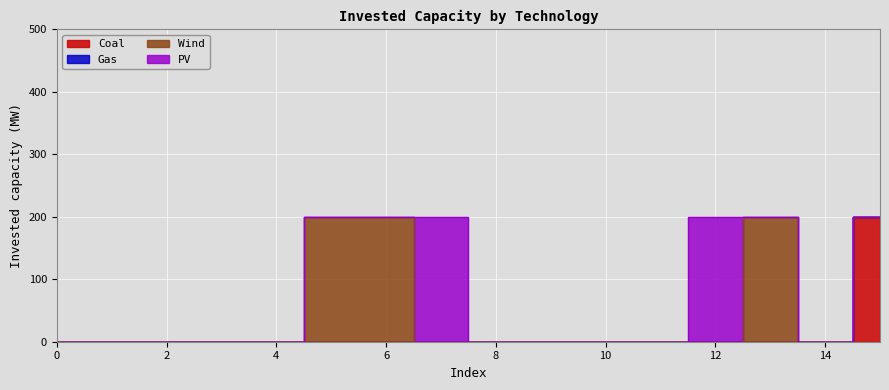

True or false: Coal and Wind intersect in this chart.

False